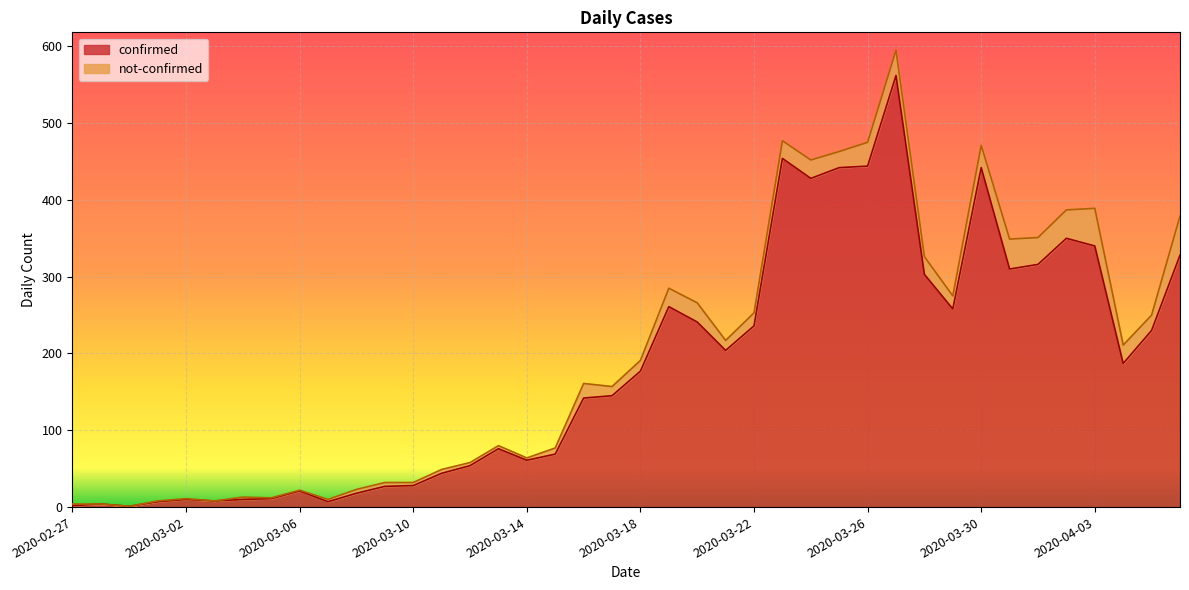

Which has a higher value, 2020-04-05 or 2020-03-04?

2020-04-05